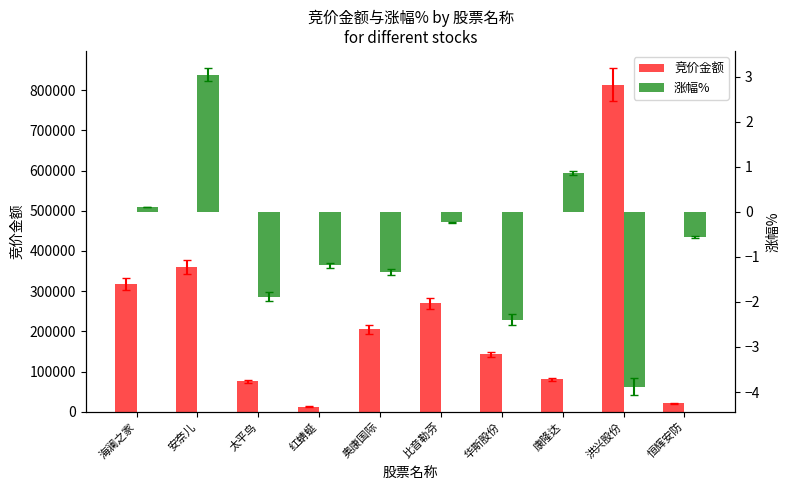

What is the maximum value shown in the chart?

813265.0